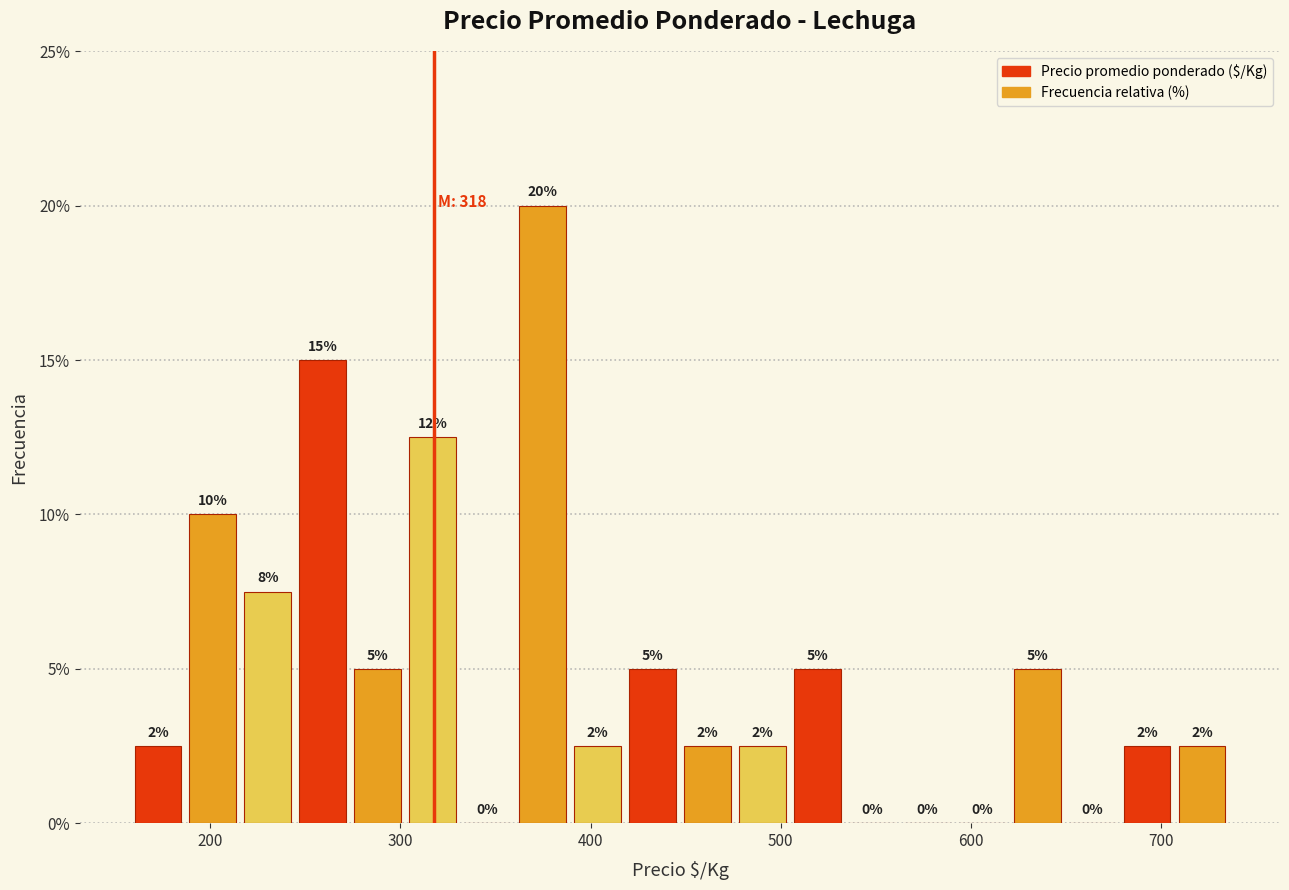

Around what value on the x-axis is the tallest bar? Give the approximate position of its centre, as read against the axis.

370